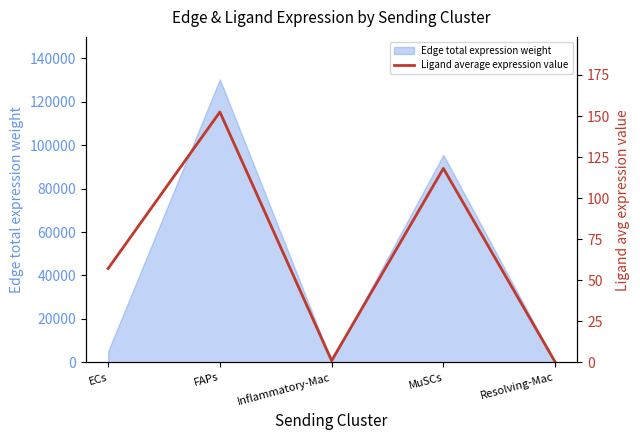

Does the chart display data point markers on the line(s)?

No